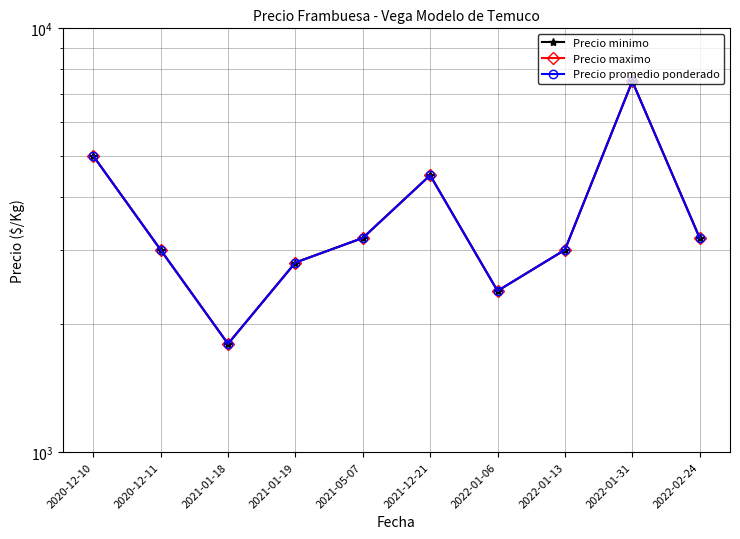

At which category does Precio promedio ponderado reach its first local peak?

2021-12-21